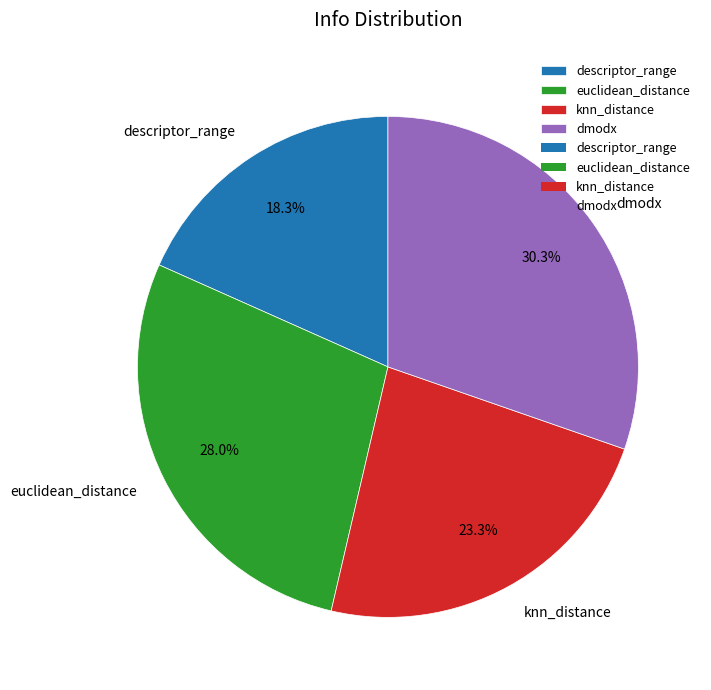

Is there any slice that represents more than half of the pie?

No